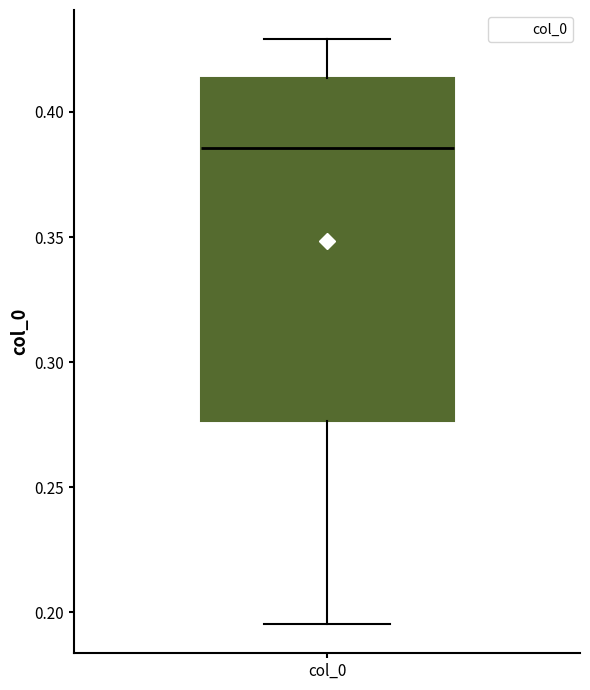

Where does the median line of the box for col_0 sit on the y-axis? The values are not printed on the chart, so give them approximately, as read against the axis.

0.385